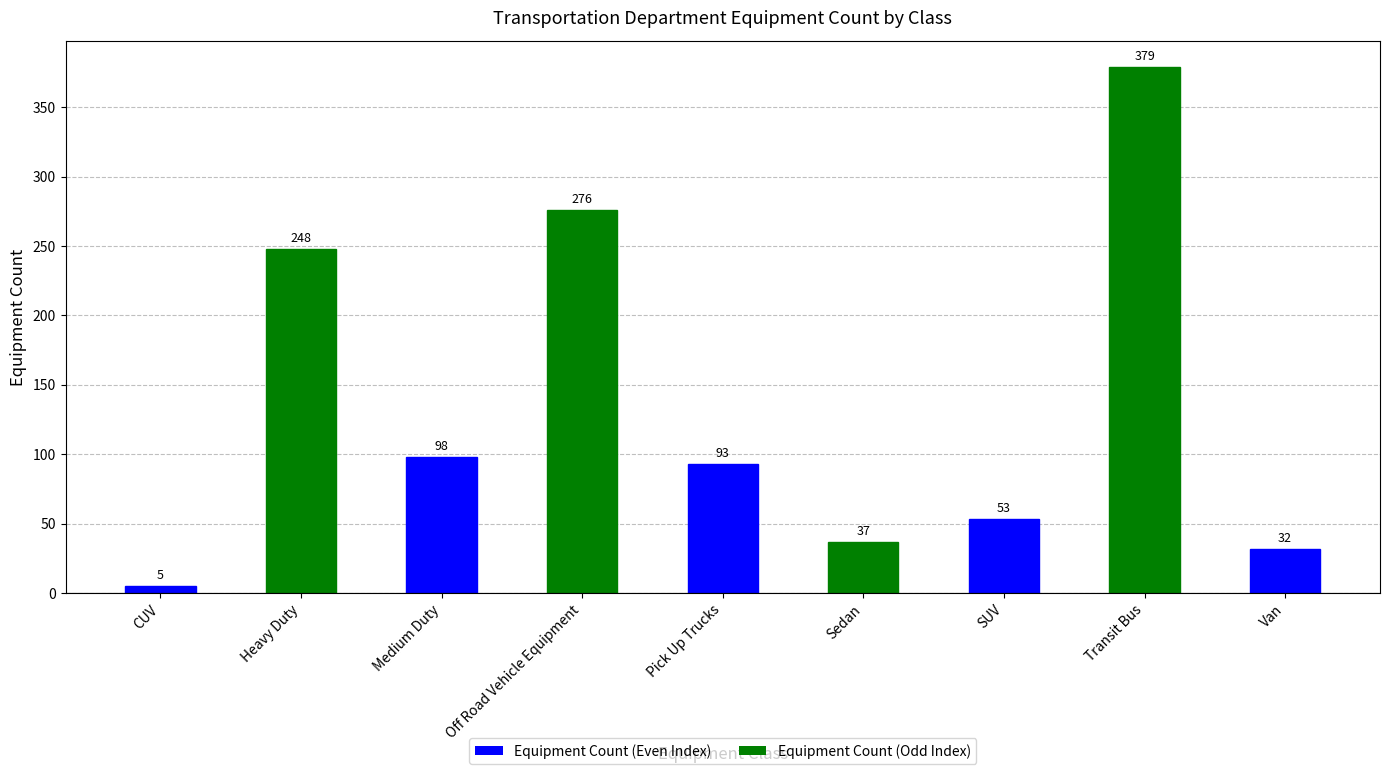

What is the value of the 7th bar from the left?

53